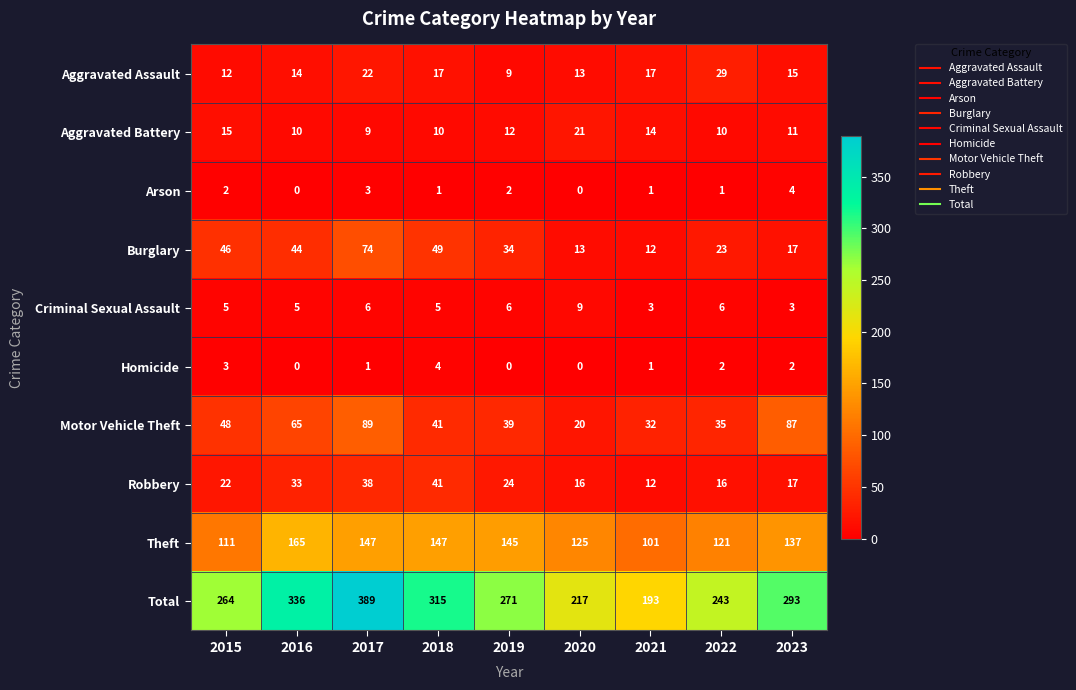

Which series has the largest range (max minus min)?

Total